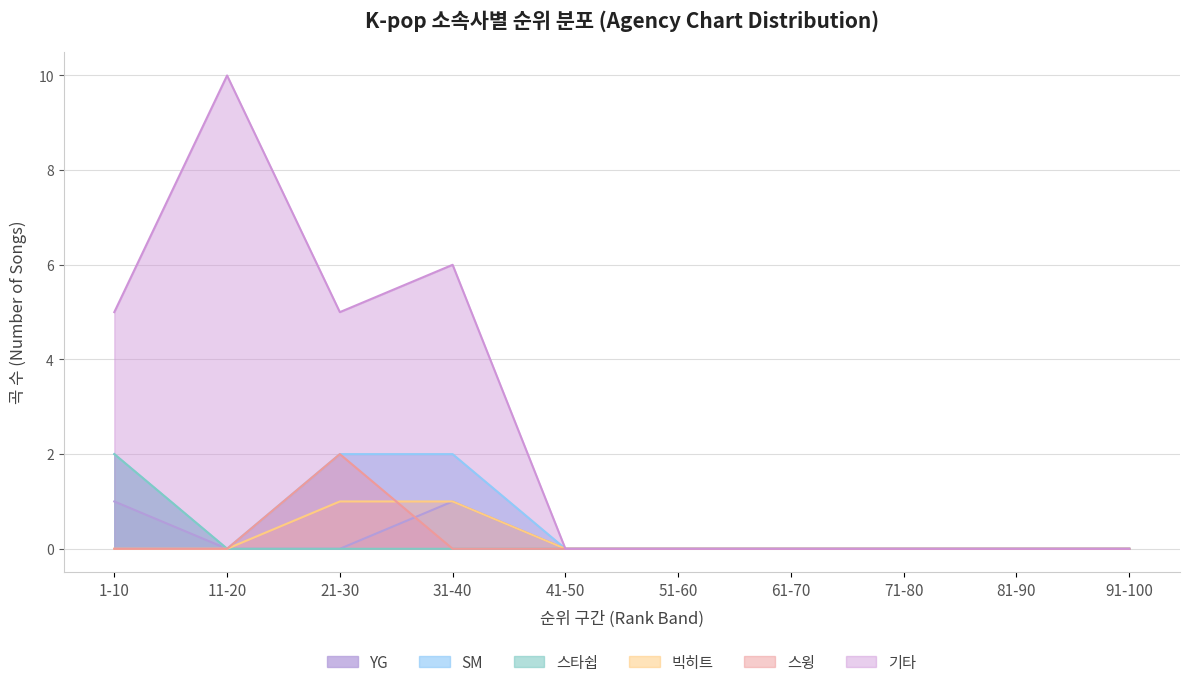

How many categories are shown in the chart?

10